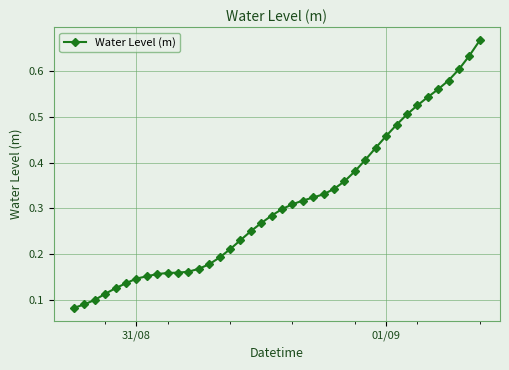

What is the sum of all values?

12.4